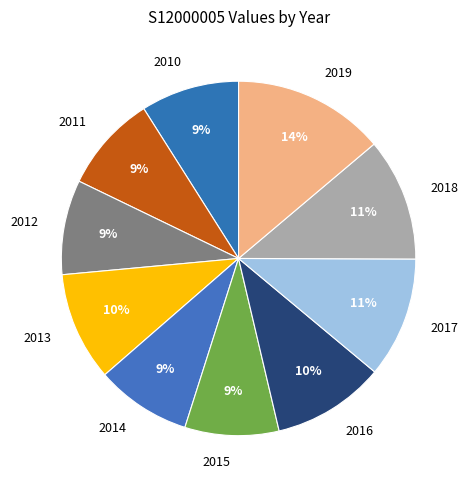

The 2014 slice represents 15% of the pie. True or false?

False